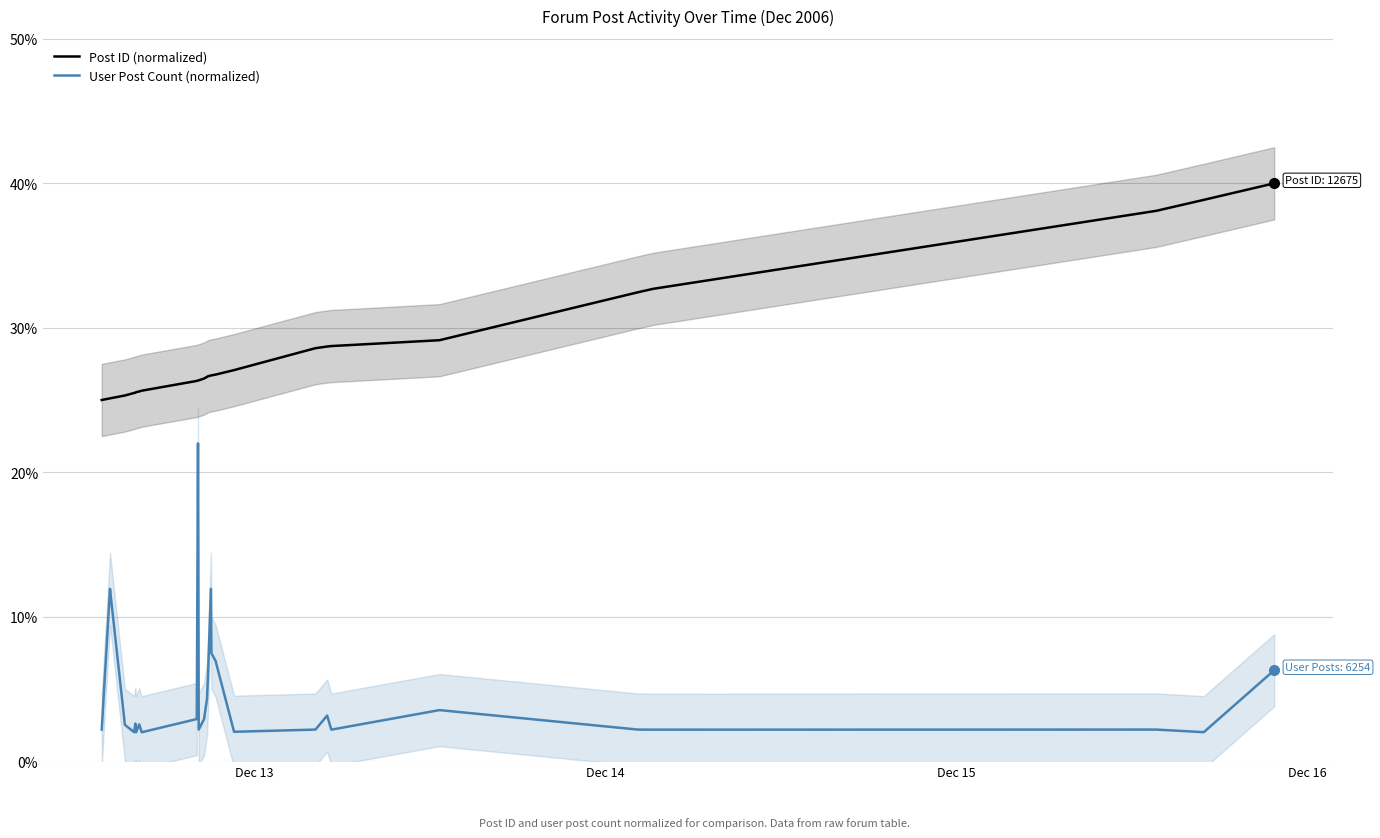

How many categories are shown in the chart?

28